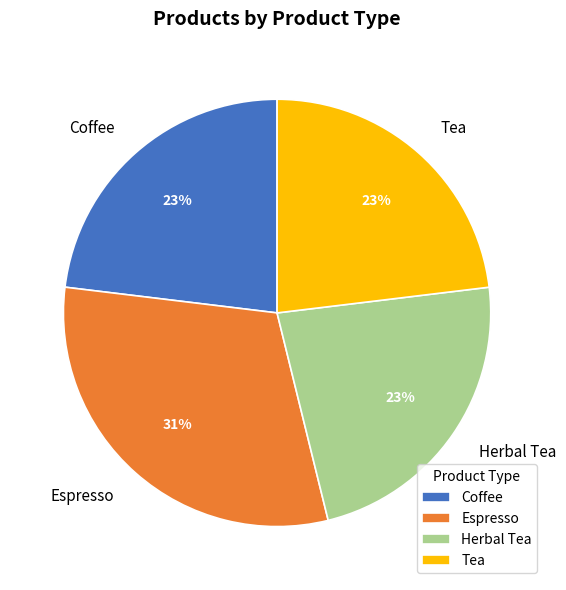

To the nearest percent, what is the combined percentage of Herbal Tea and Tea?

46%